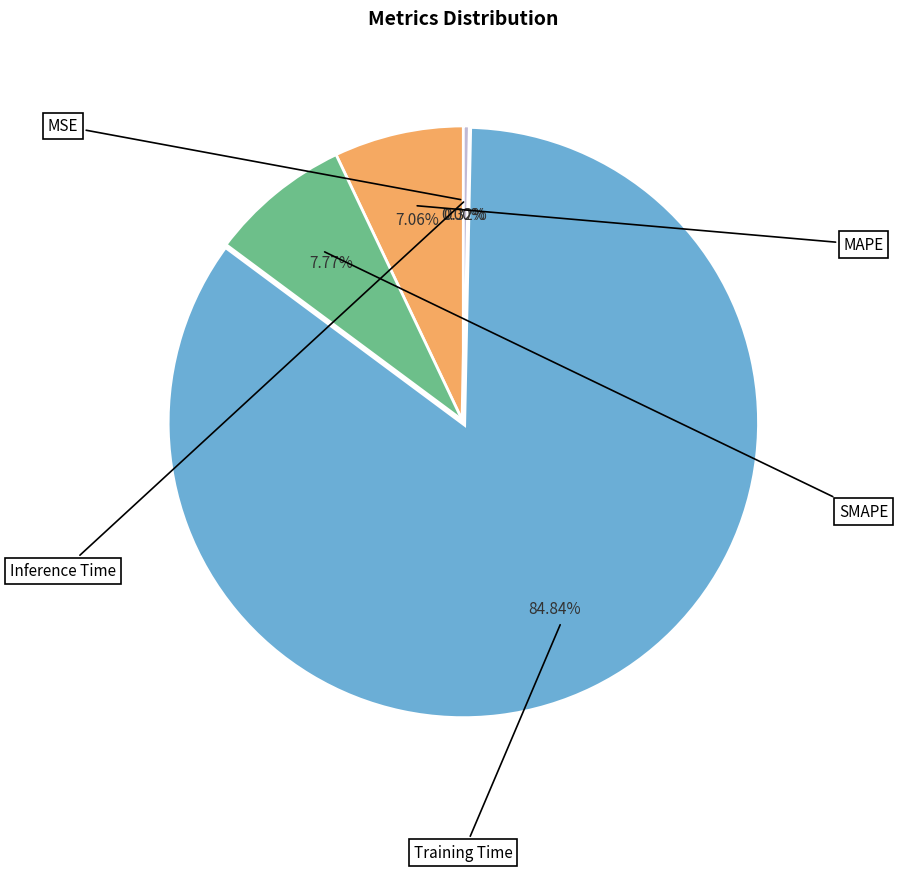

Is there any slice that represents more than half of the pie?

Yes